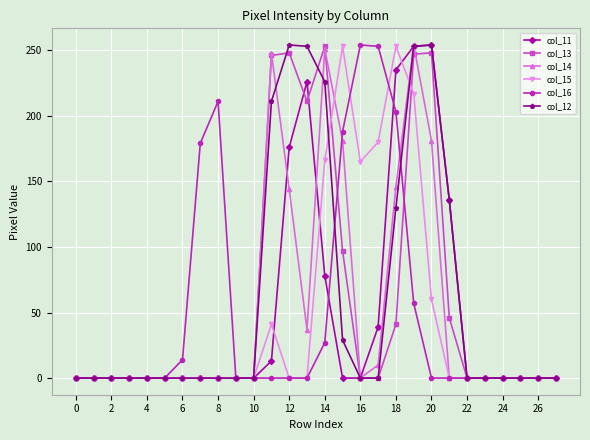

True or false: col_13 has more than 0 points higher than both neighbors.

True